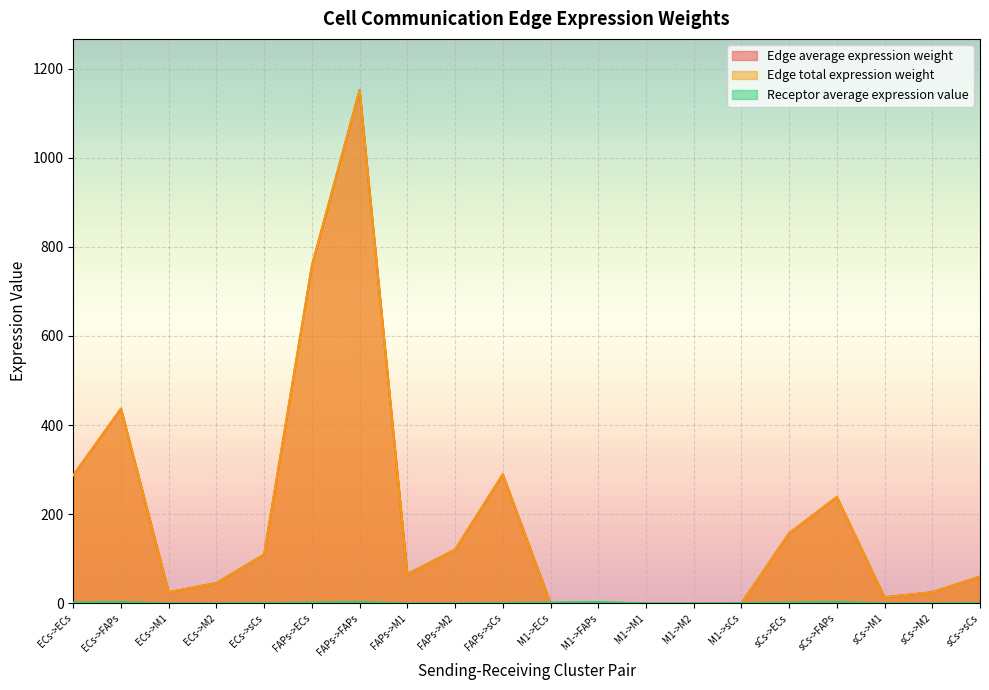

How many data points in Edge total expression weight are less than 65?

10